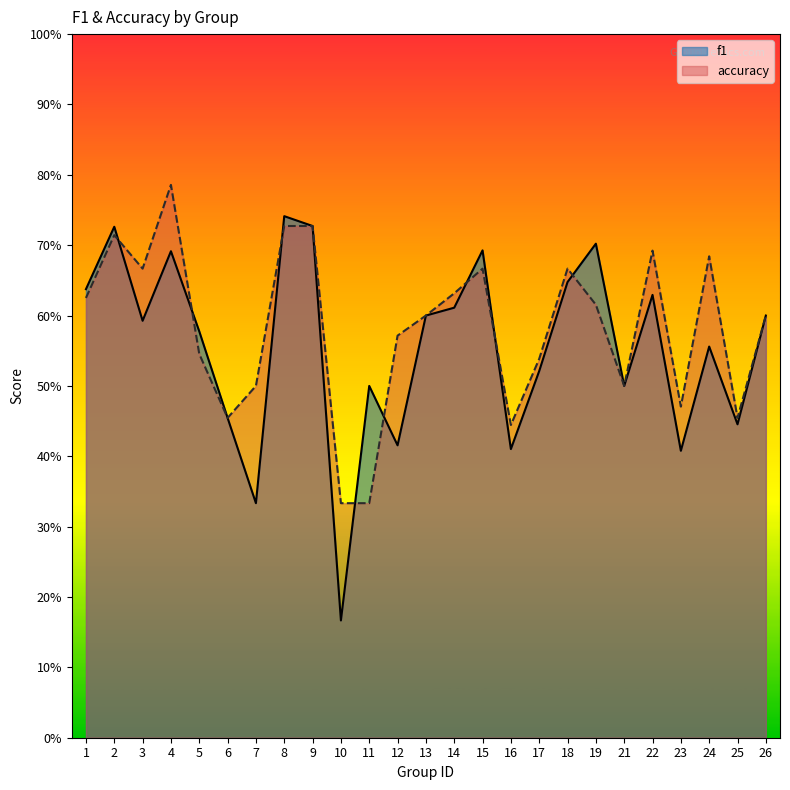

List the series in order of their overall mean, highest first.

accuracy, f1